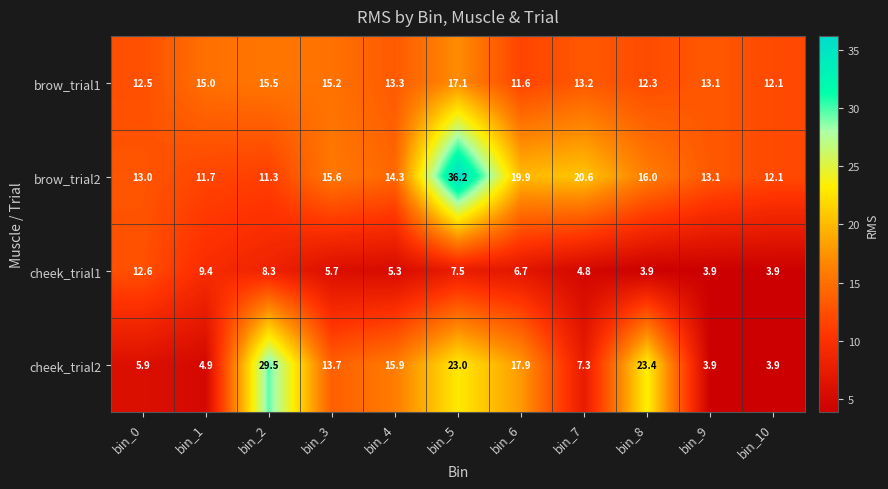

What is the spread (max minus min) of values at bin_0?

7.1